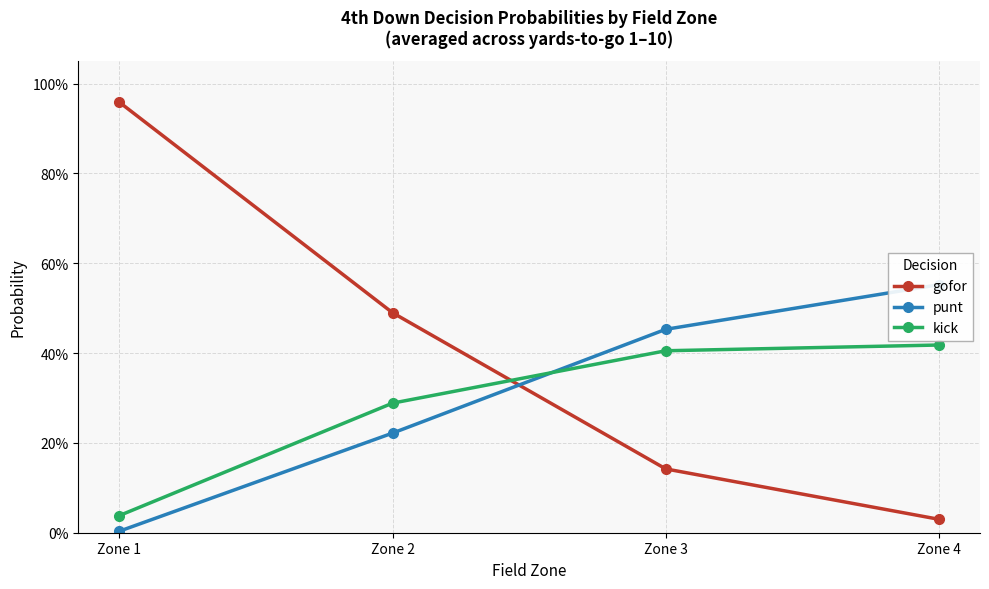

List the series in order of their peak value, lowest first.

kick, punt, gofor